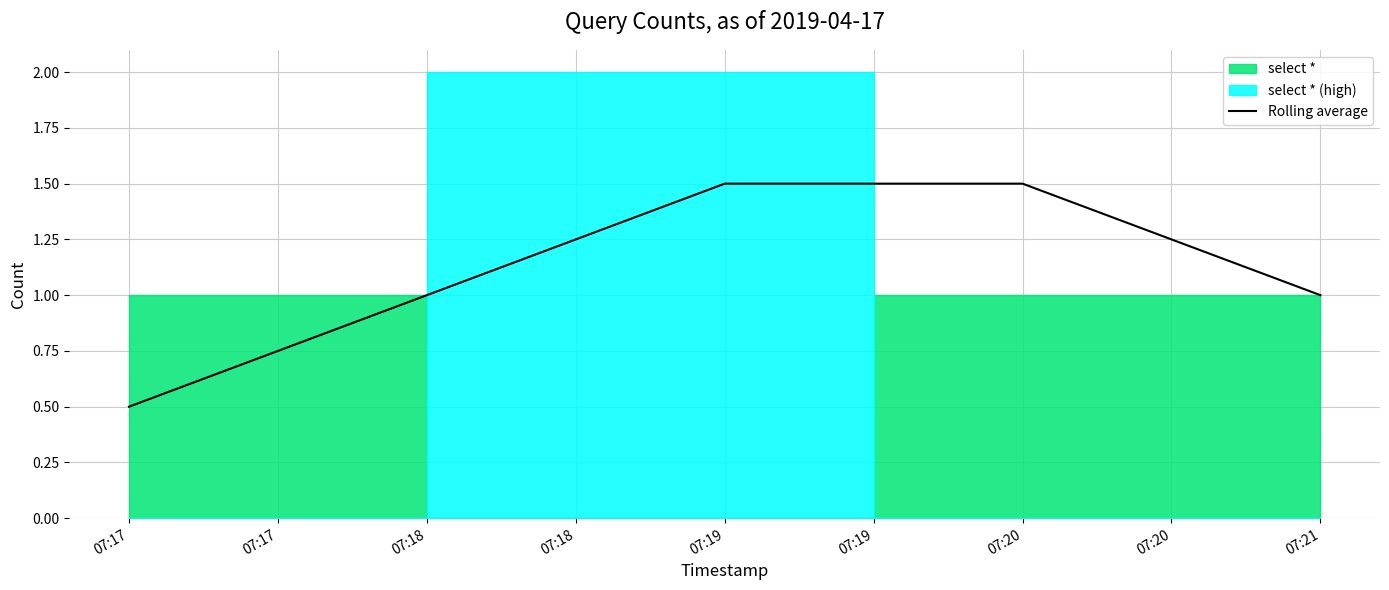

How many lines are shown in the chart?

1